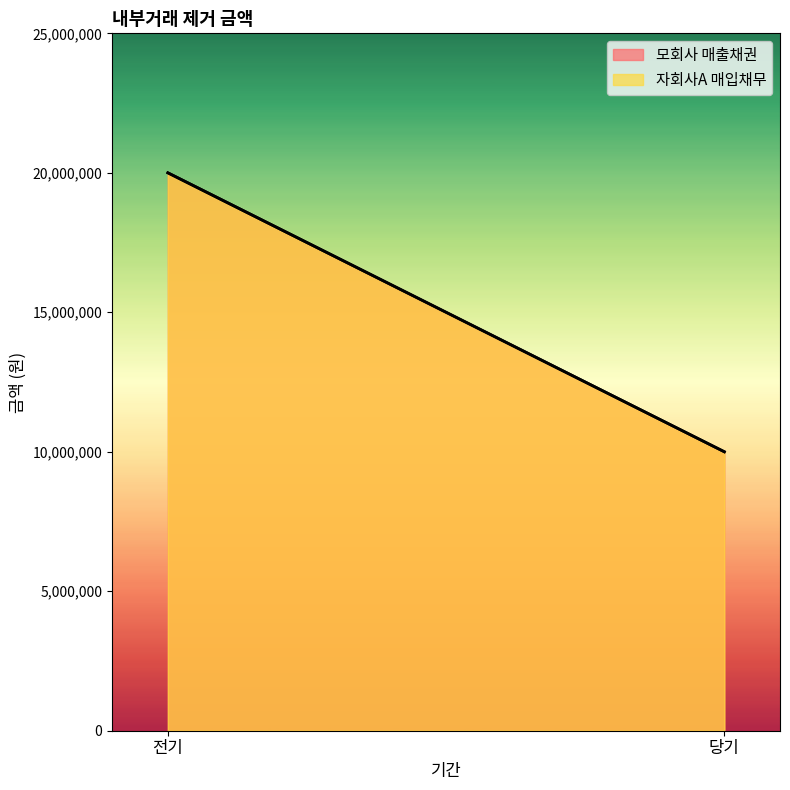

What is the label of the 2nd point from the right?

전기